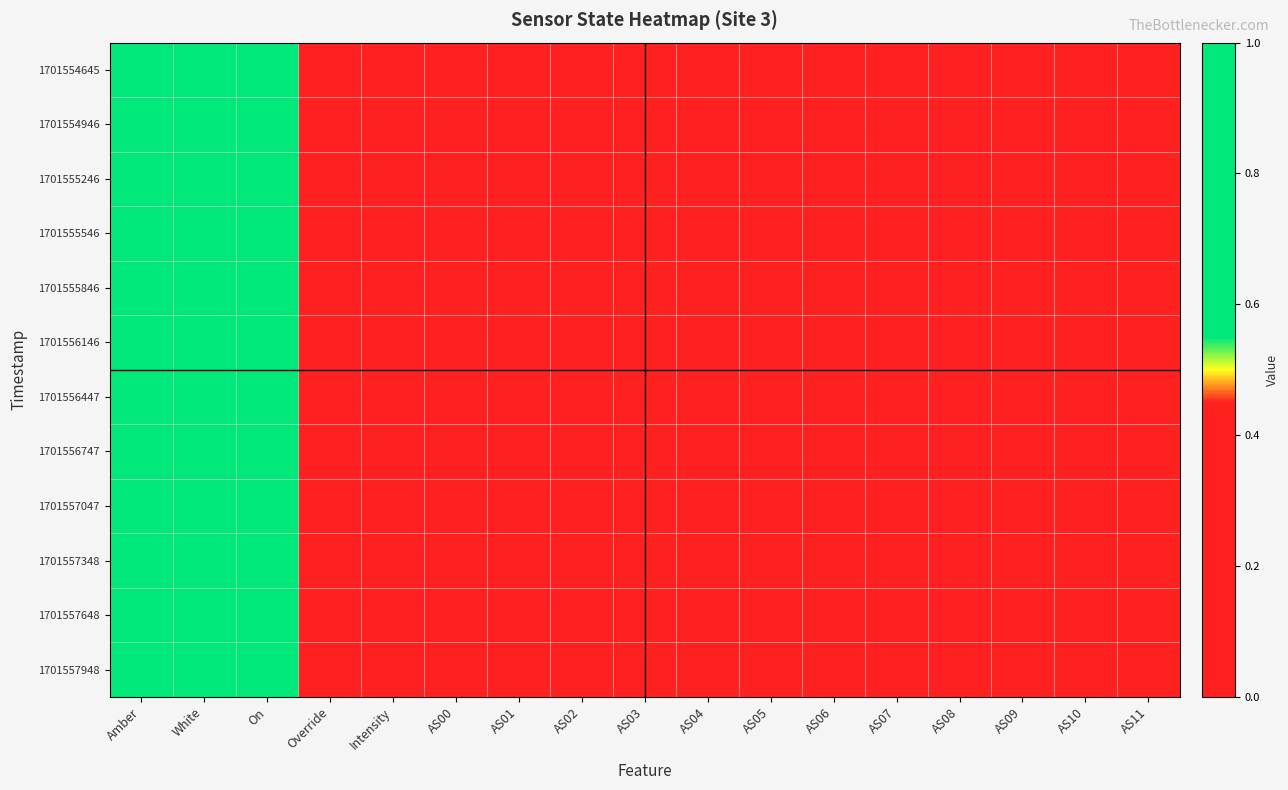

Reading left to right, transcribe all the data shown in this chart.

1701554645: Amber=1	White=1	On=1	Override=0	Intensity=0	AS00=0	AS01=0	AS02=0	AS03=0	AS04=0	AS05=0	AS06=0	AS07=0	AS08=0	AS09=0	AS10=0	AS11=0
1701554946: Amber=1	White=1	On=1	Override=0	Intensity=0	AS00=0	AS01=0	AS02=0	AS03=0	AS04=0	AS05=0	AS06=0	AS07=0	AS08=0	AS09=0	AS10=0	AS11=0
1701555246: Amber=1	White=1	On=1	Override=0	Intensity=0	AS00=0	AS01=0	AS02=0	AS03=0	AS04=0	AS05=0	AS06=0	AS07=0	AS08=0	AS09=0	AS10=0	AS11=0
1701555546: Amber=1	White=1	On=1	Override=0	Intensity=0	AS00=0	AS01=0	AS02=0	AS03=0	AS04=0	AS05=0	AS06=0	AS07=0	AS08=0	AS09=0	AS10=0	AS11=0
1701555846: Amber=1	White=1	On=1	Override=0	Intensity=0	AS00=0	AS01=0	AS02=0	AS03=0	AS04=0	AS05=0	AS06=0	AS07=0	AS08=0	AS09=0	AS10=0	AS11=0
1701556146: Amber=1	White=1	On=1	Override=0	Intensity=0	AS00=0	AS01=0	AS02=0	AS03=0	AS04=0	AS05=0	AS06=0	AS07=0	AS08=0	AS09=0	AS10=0	AS11=0
1701556447: Amber=1	White=1	On=1	Override=0	Intensity=0	AS00=0	AS01=0	AS02=0	AS03=0	AS04=0	AS05=0	AS06=0	AS07=0	AS08=0	AS09=0	AS10=0	AS11=0
1701556747: Amber=1	White=1	On=1	Override=0	Intensity=0	AS00=0	AS01=0	AS02=0	AS03=0	AS04=0	AS05=0	AS06=0	AS07=0	AS08=0	AS09=0	AS10=0	AS11=0
1701557047: Amber=1	White=1	On=1	Override=0	Intensity=0	AS00=0	AS01=0	AS02=0	AS03=0	AS04=0	AS05=0	AS06=0	AS07=0	AS08=0	AS09=0	AS10=0	AS11=0
1701557348: Amber=1	White=1	On=1	Override=0	Intensity=0	AS00=0	AS01=0	AS02=0	AS03=0	AS04=0	AS05=0	AS06=0	AS07=0	AS08=0	AS09=0	AS10=0	AS11=0
1701557648: Amber=1	White=1	On=1	Override=0	Intensity=0	AS00=0	AS01=0	AS02=0	AS03=0	AS04=0	AS05=0	AS06=0	AS07=0	AS08=0	AS09=0	AS10=0	AS11=0
1701557948: Amber=1	White=1	On=1	Override=0	Intensity=0	AS00=0	AS01=0	AS02=0	AS03=0	AS04=0	AS05=0	AS06=0	AS07=0	AS08=0	AS09=0	AS10=0	AS11=0